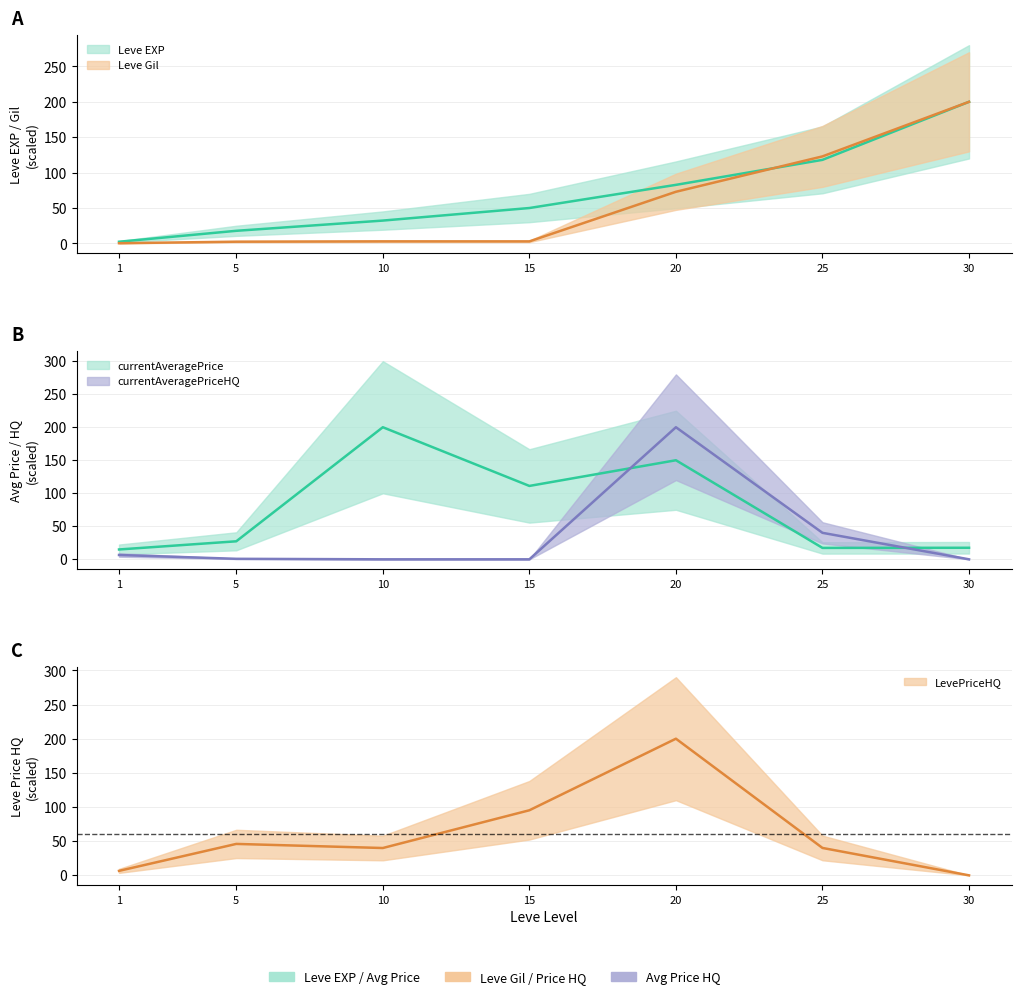

True or false: LevePriceHQ and currentAveragePriceHQ cross at least once.

False